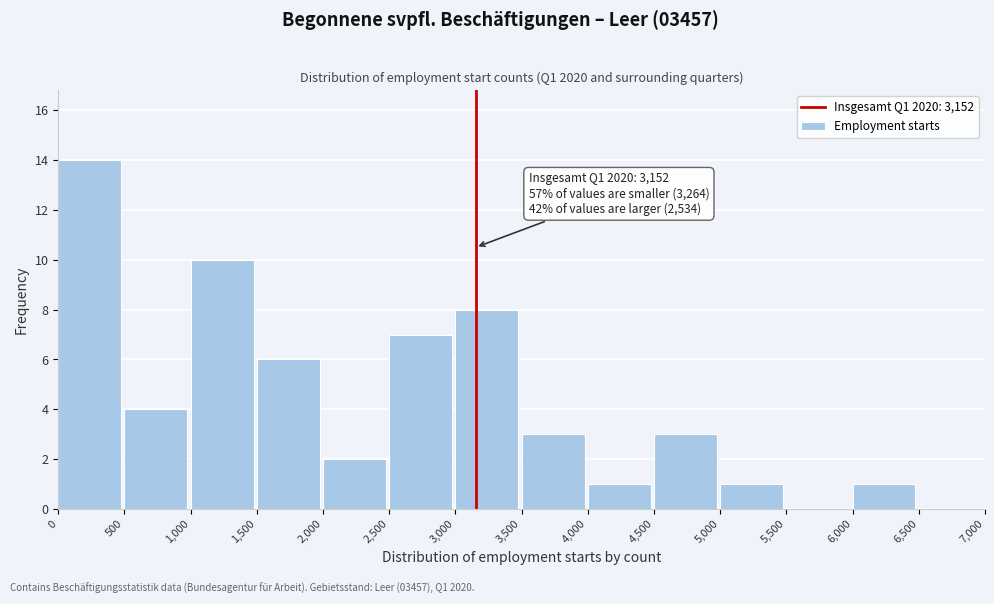

Which range on the x-axis has the tallest bar?

0 to 500